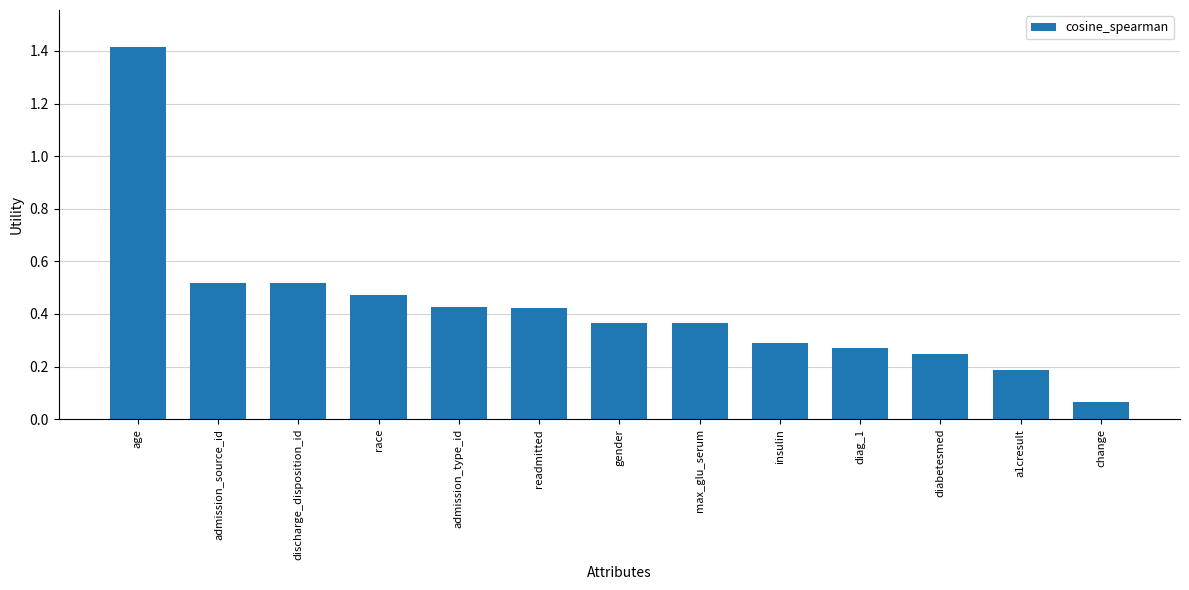

What is the maximum value shown in the chart?

1.4